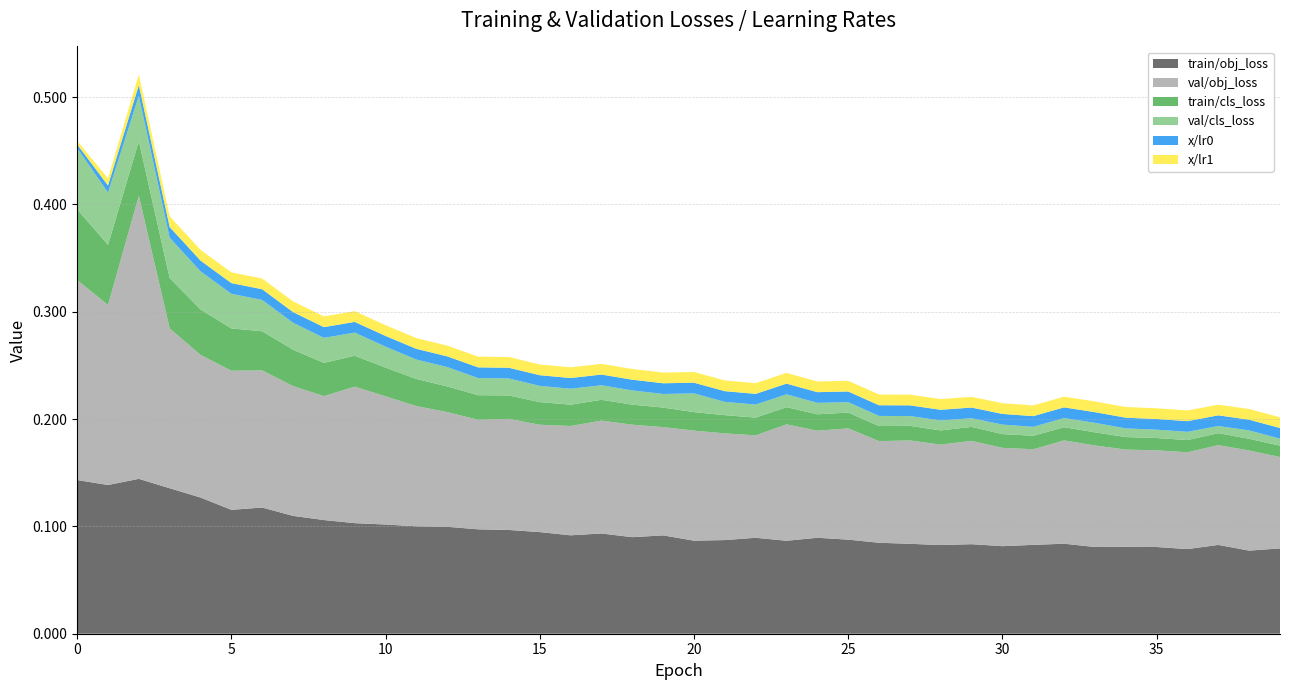

Reading left to right, list all the values displayed in this chart.

train/obj_loss: 0.1	0.1	0.1	0.1	0.1	0.1	0.1	0.1	0.1	0.1	0.1	0.1	0.1	0.1	0.1	0.1	0.1	0.1	0.1	0.1	0.1	0.1	0.1	0.1	0.1	0.1	0.1	0.1	0.1	0.1	0.1	0.1	0.1	0.1	0.1	0.1	0.1	0.1	0.1	0.1
val/obj_loss: 0.2	0.2	0.3	0.1	0.1	0.1	0.1	0.1	0.1	0.1	0.1	0.1	0.1	0.1	0.1	0.1	0.1	0.1	0.1	0.1	0.1	0.1	0.1	0.1	0.1	0.1	0.1	0.1	0.1	0.1	0.1	0.1	0.1	0.1	0.1	0.1	0.1	0.1	0.1	0.1
train/cls_loss: 0.1	0.1	0.1	0.0	0.0	0.0	0.0	0.0	0.0	0.0	0.0	0.0	0.0	0.0	0.0	0.0	0.0	0.0	0.0	0.0	0.0	0.0	0.0	0.0	0.0	0.0	0.0	0.0	0.0	0.0	0.0	0.0	0.0	0.0	0.0	0.0	0.0	0.0	0.0	0.0
val/cls_loss: 0.1	0.0	0.0	0.0	0.0	0.0	0.0	0.0	0.0	0.0	0.0	0.0	0.0	0.0	0.0	0.0	0.0	0.0	0.0	0.0	0.0	0.0	0.0	0.0	0.0	0.0	0.0	0.0	0.0	0.0	0.0	0.0	0.0	0.0	0.0	0.0	0.0	0.0	0.0	0.0
x/lr0: 0.0	0.0	0.0	0.0	0.0	0.0	0.0	0.0	0.0	0.0	0.0	0.0	0.0	0.0	0.0	0.0	0.0	0.0	0.0	0.0	0.0	0.0	0.0	0.0	0.0	0.0	0.0	0.0	0.0	0.0	0.0	0.0	0.0	0.0	0.0	0.0	0.0	0.0	0.0	0.0
x/lr1: 0.0	0.0	0.0	0.0	0.0	0.0	0.0	0.0	0.0	0.0	0.0	0.0	0.0	0.0	0.0	0.0	0.0	0.0	0.0	0.0	0.0	0.0	0.0	0.0	0.0	0.0	0.0	0.0	0.0	0.0	0.0	0.0	0.0	0.0	0.0	0.0	0.0	0.0	0.0	0.0